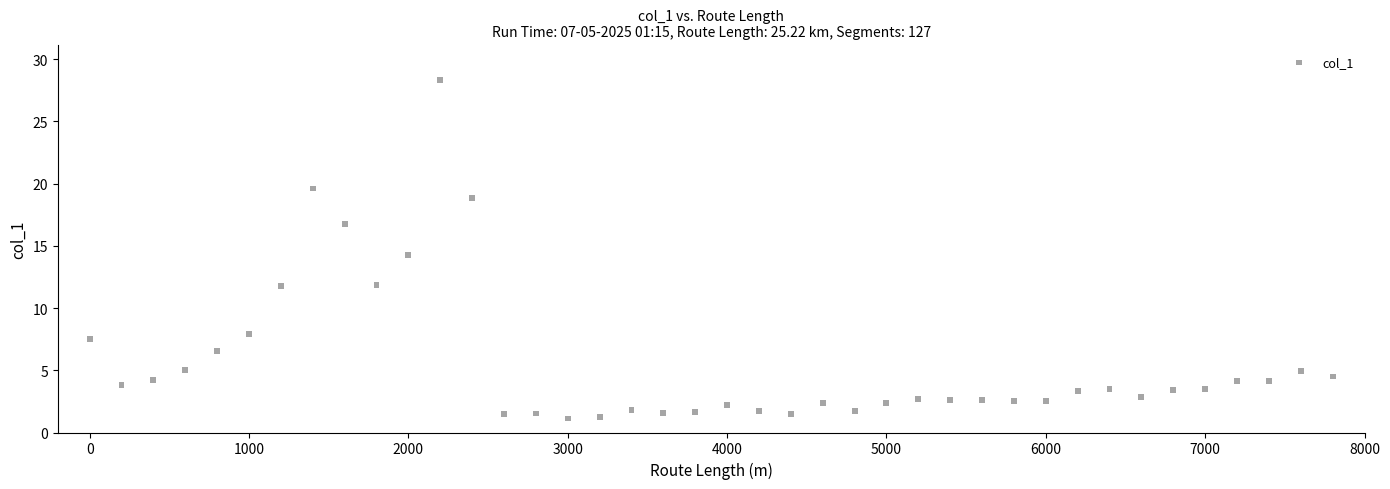

What is the range of X values (max minus min)?

7800.0